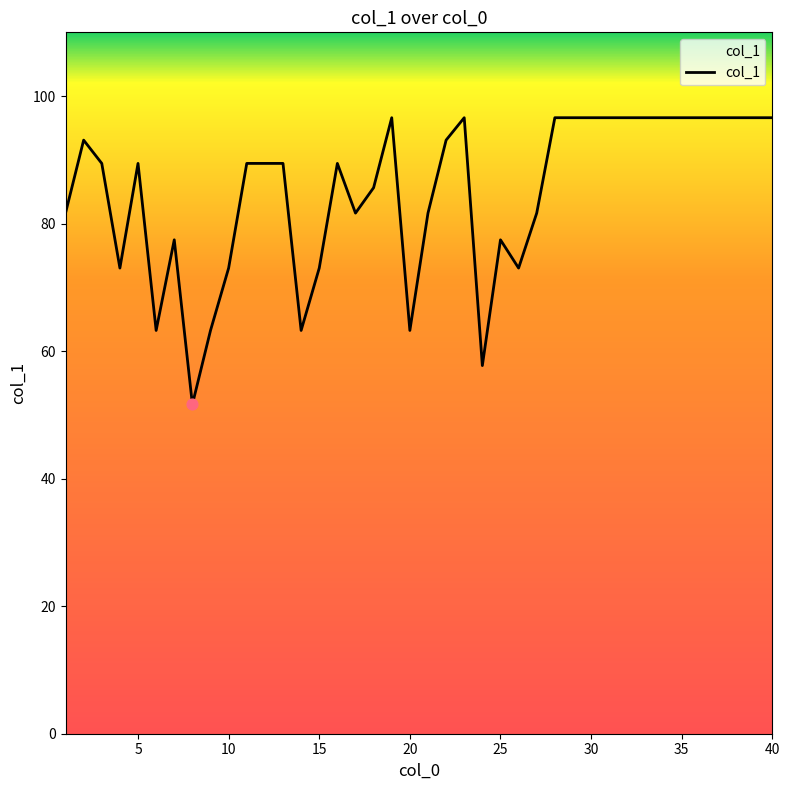

What is the smallest value displayed?

51.6